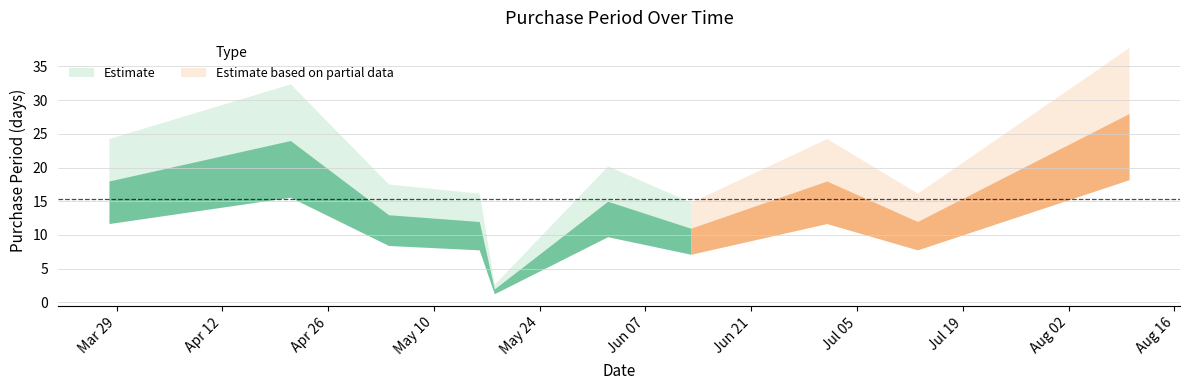

Read the value at 2016-06-02, to the nearest 10.

20